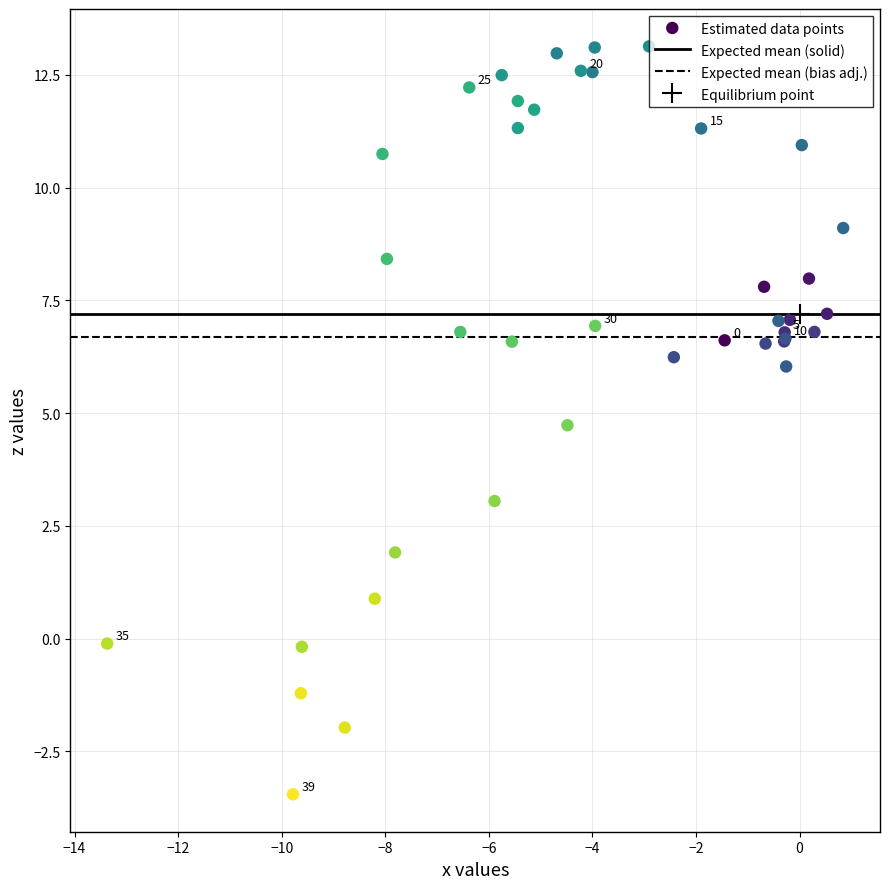

What Y value in the scatter plot is closest to 4?

4.7